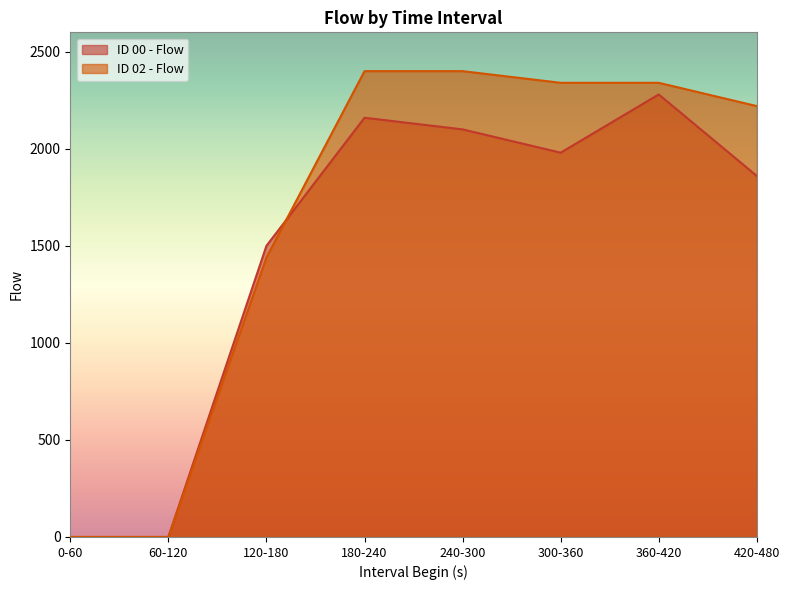

What position from the left is 360-420?

7